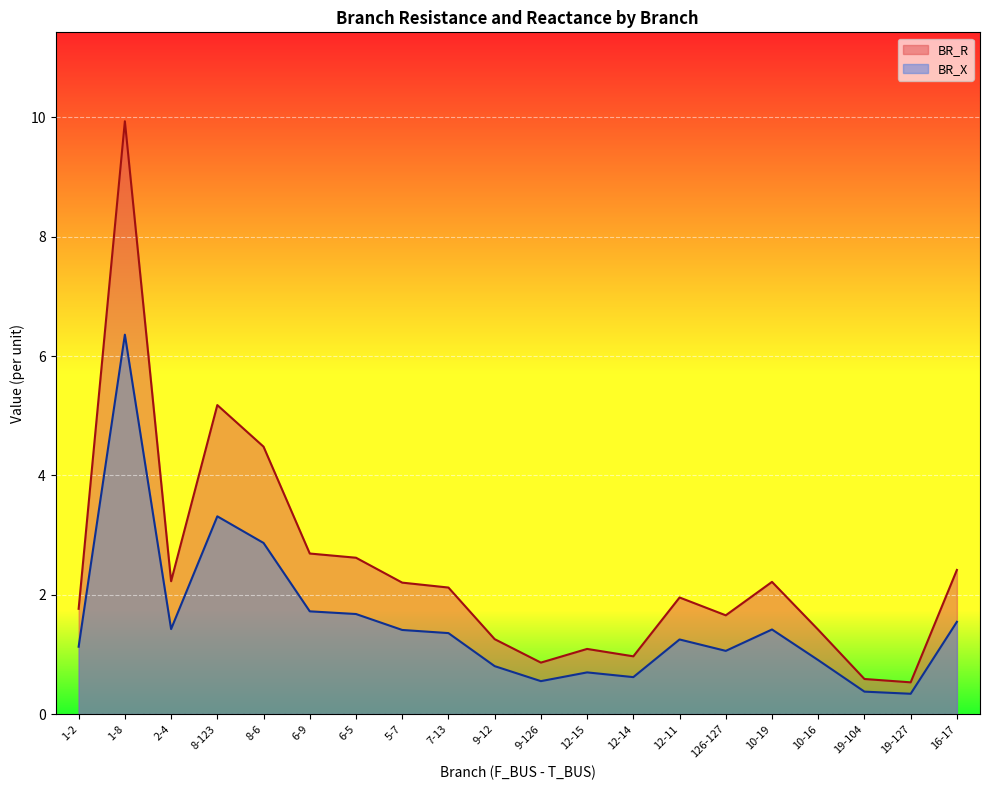

What is the maximum value shown in the chart?

9.9